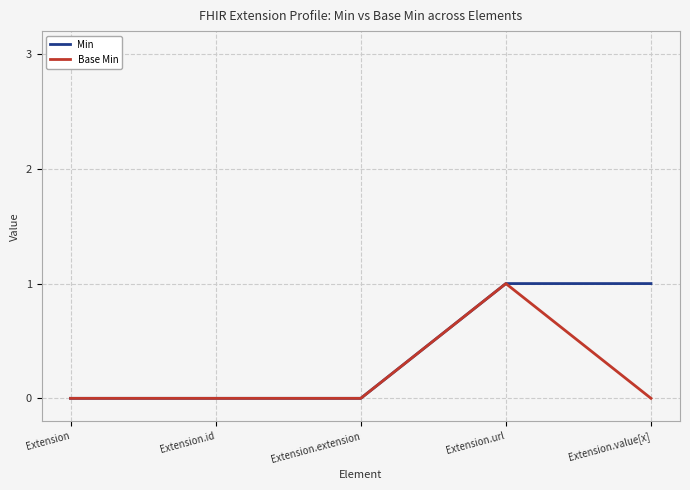

Rank the series by their average value, from lowest to highest.

Base Min, Min